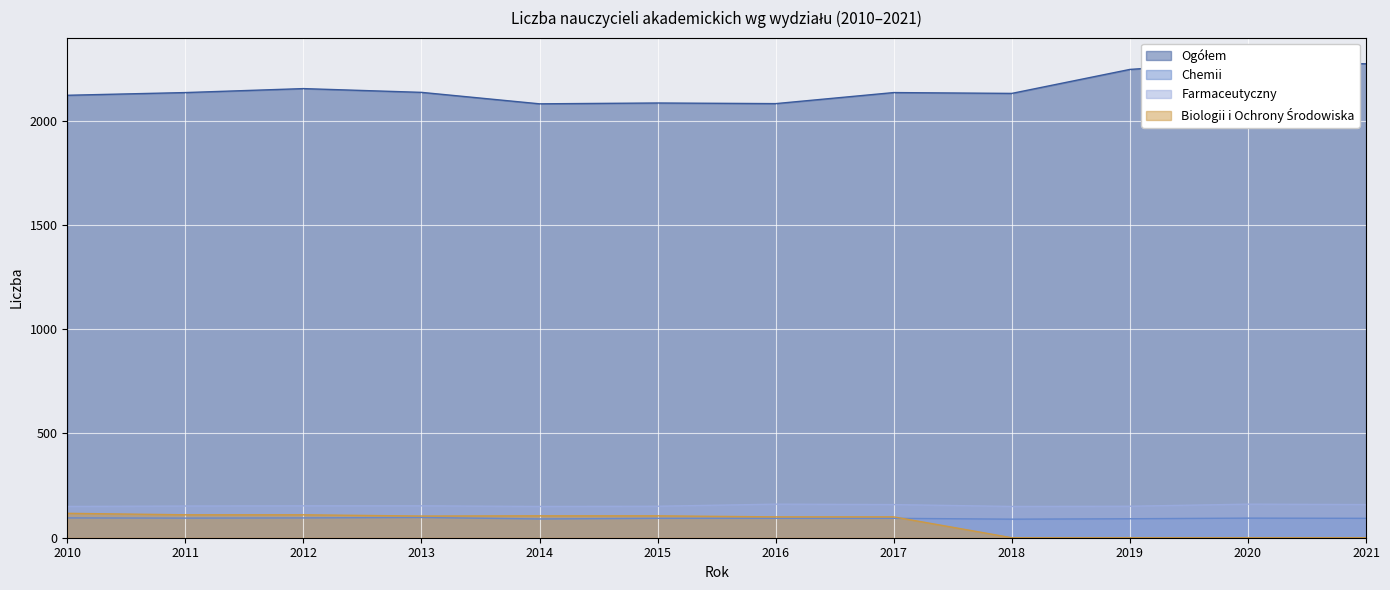

What is the highest value of the Chemii series?

97